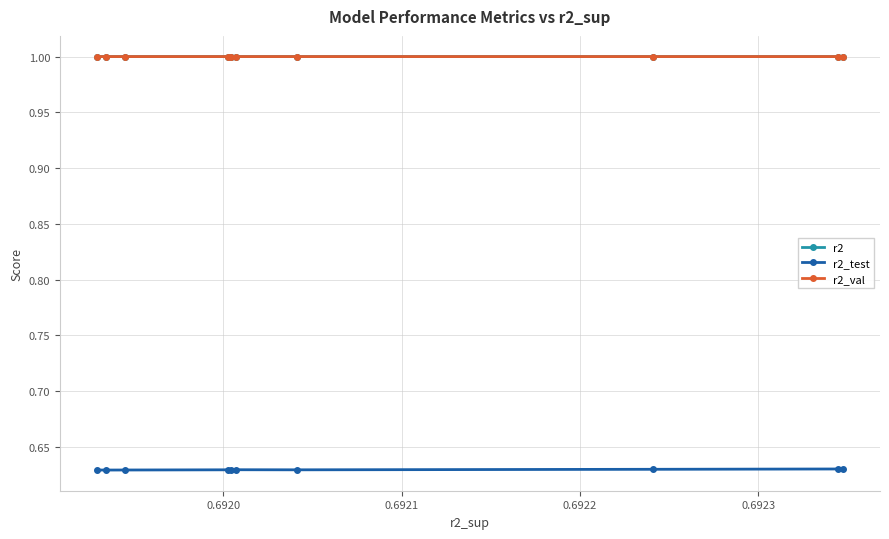

At how many categories does at least one series exceed 0?

10